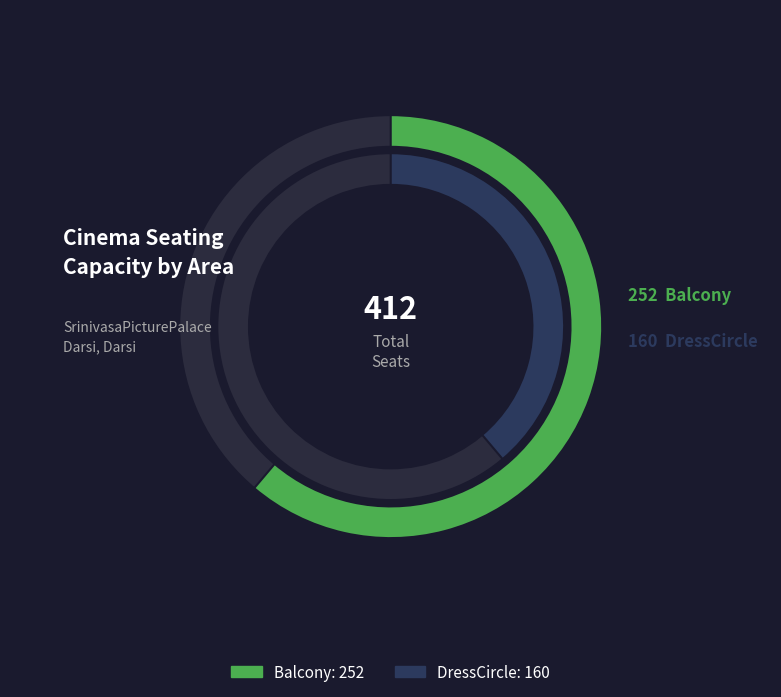

Do DressCircle and Balcony together represent more than half of the pie?

Yes